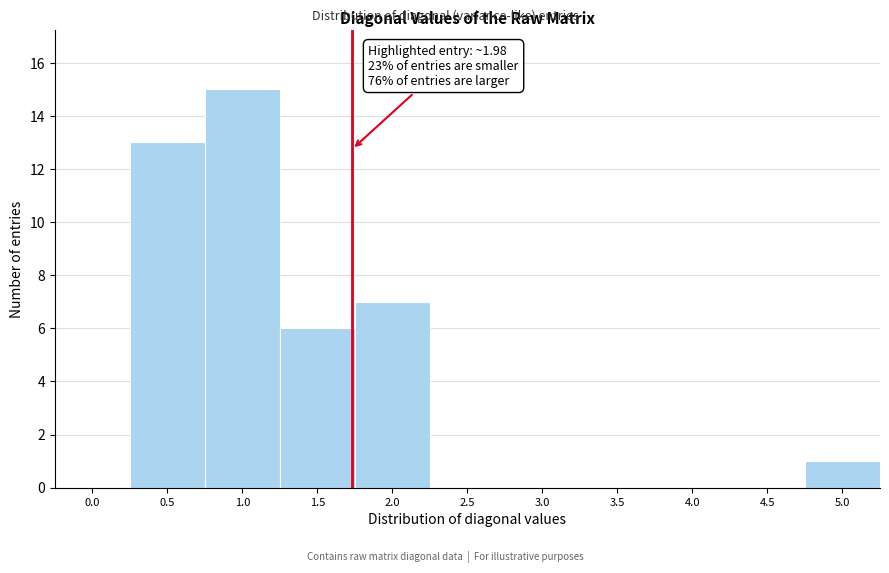

Reading left to right, what are all the values shown in this chart?

0.0=0	0.5=13	1.0=15	1.5=6	2.0=7	2.5=0	3.0=0	3.5=0	4.0=0	4.5=0	5.0=1